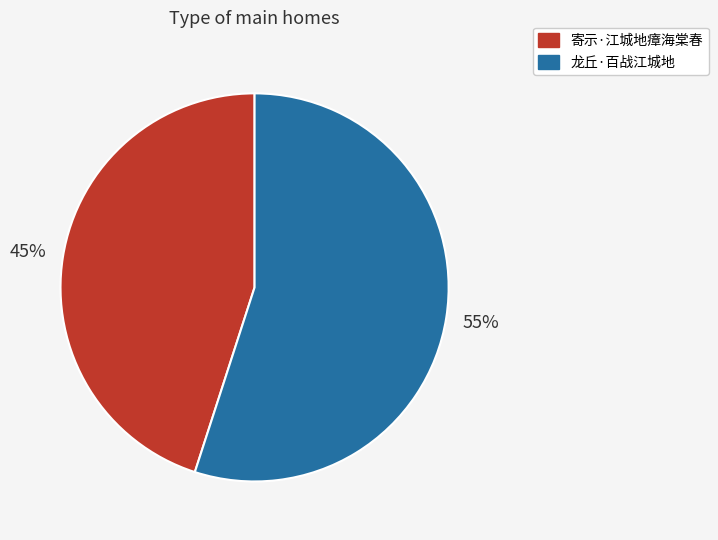

What percentage is the 龙丘·百战江城地 slice, to the nearest percent?

55%